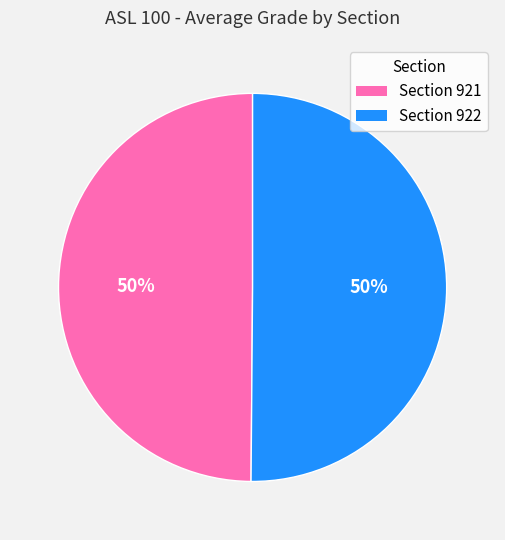

The Section 922 slice represents 44% of the pie. True or false?

False